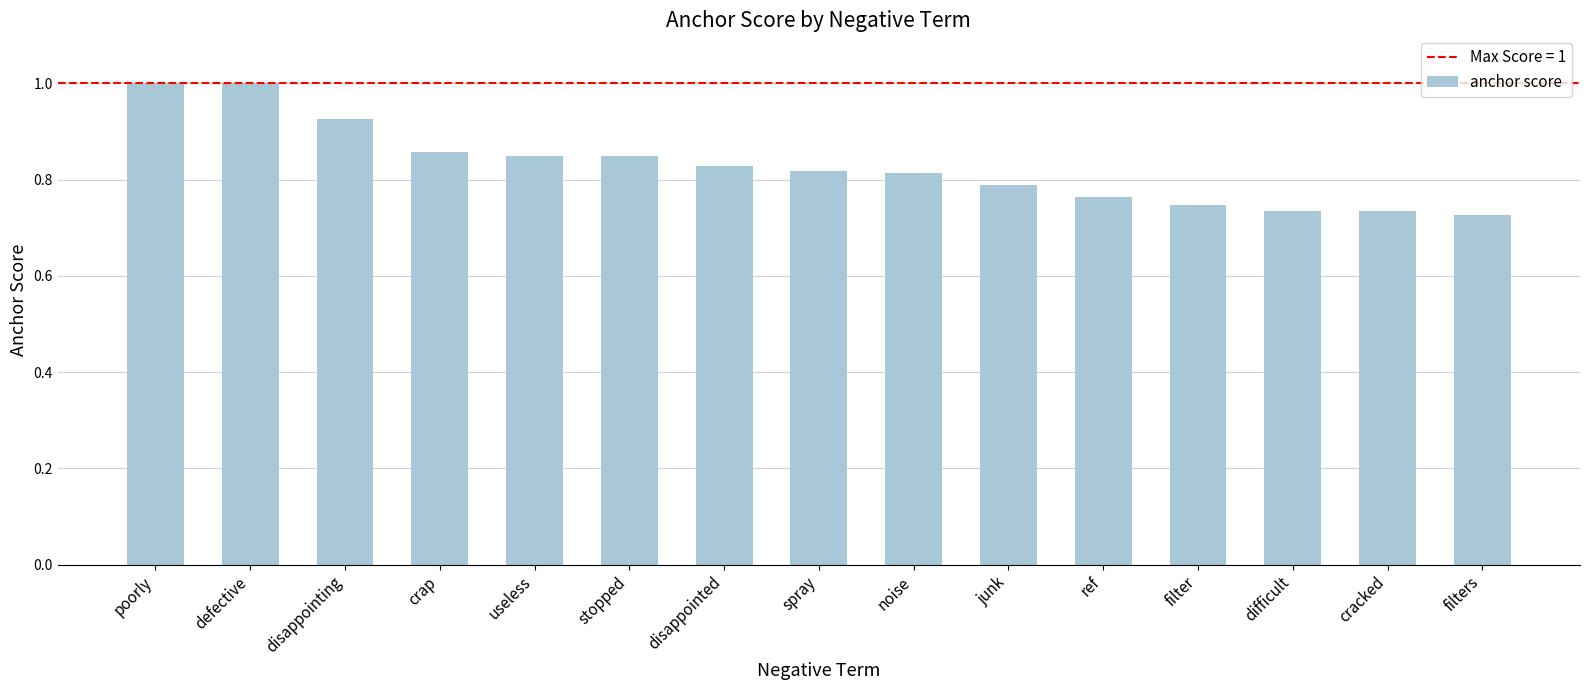

What is the sum of the values at stopped and useless?

1.7